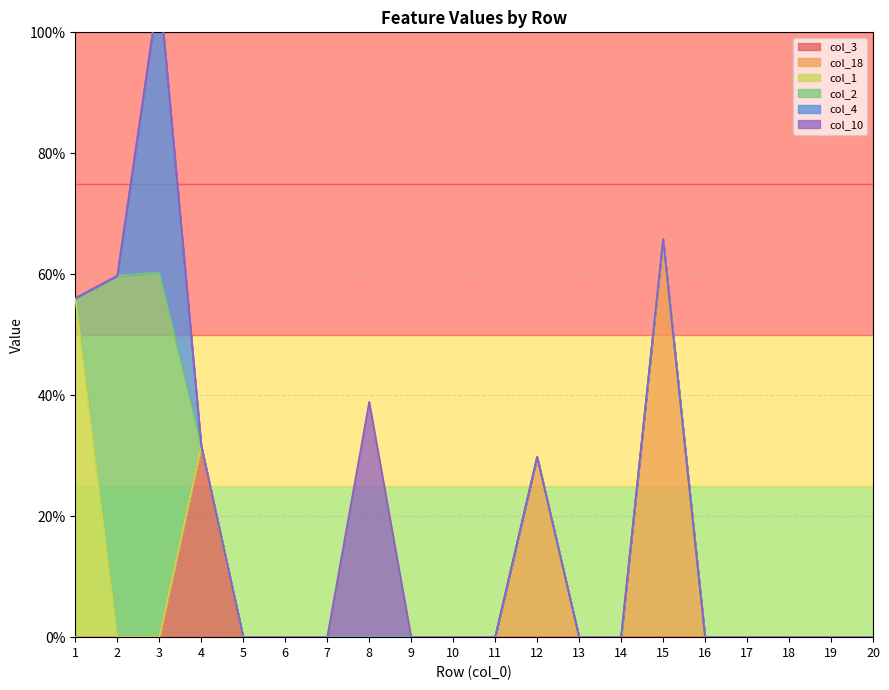

Count the col_10 values in the range 0 to 1.

20